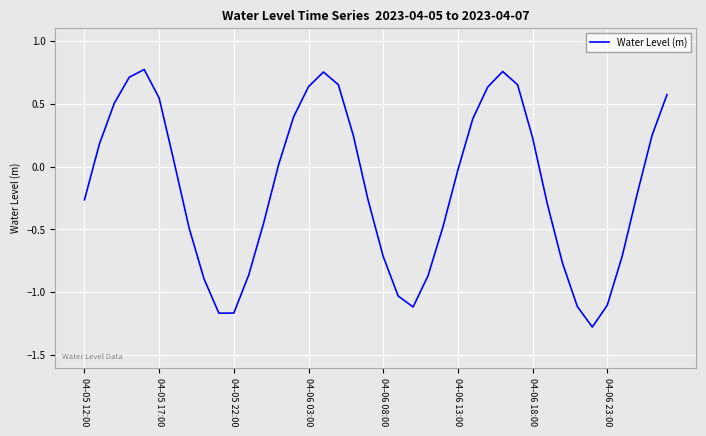

Does the chart display data point markers on the line(s)?

No